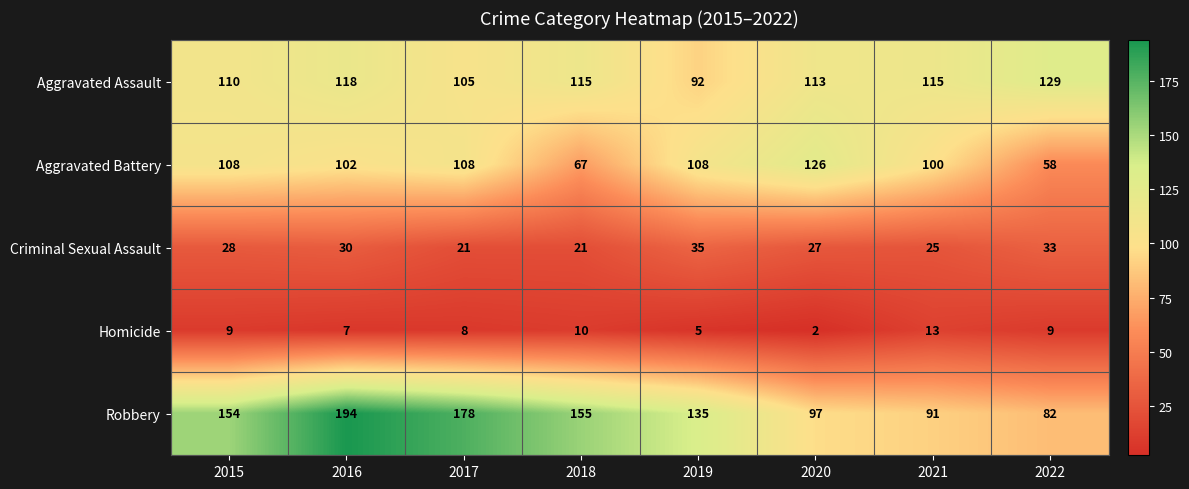

What is the difference between the highest and lowest values at 2022?

120